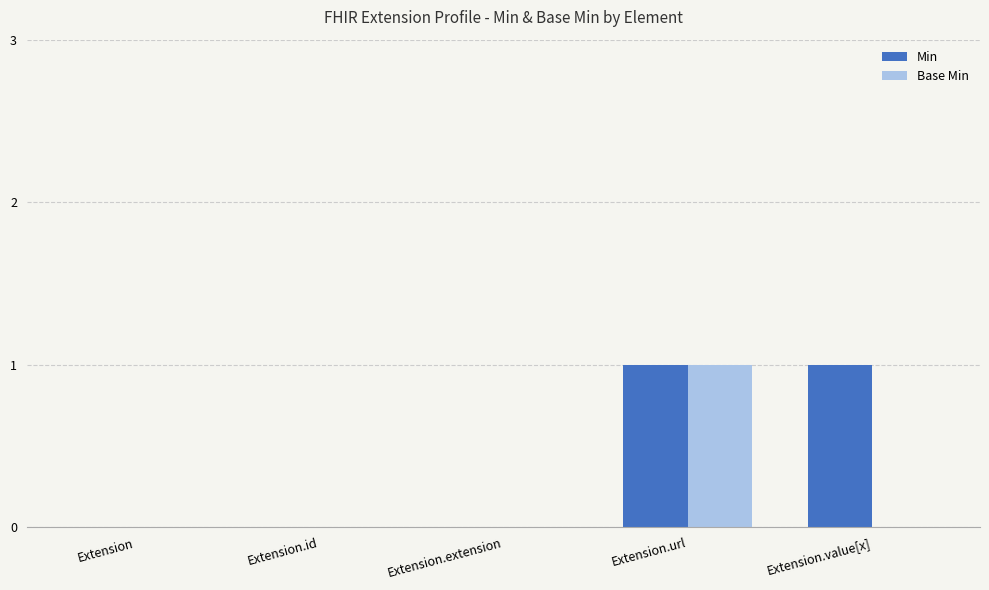

At which category is the sum across all series the highest?

Extension.url